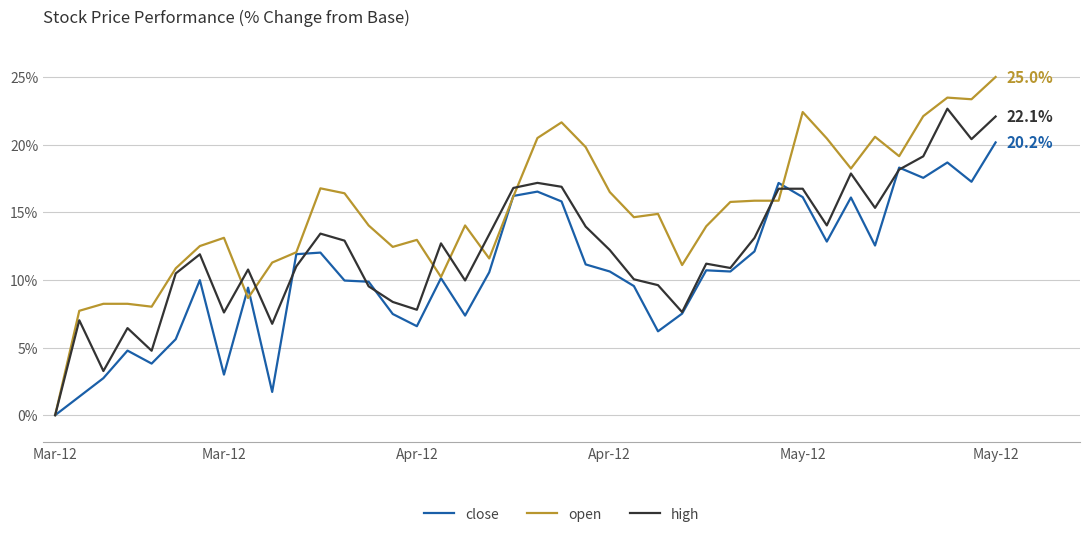

True or false: high and open cross at least once.

True